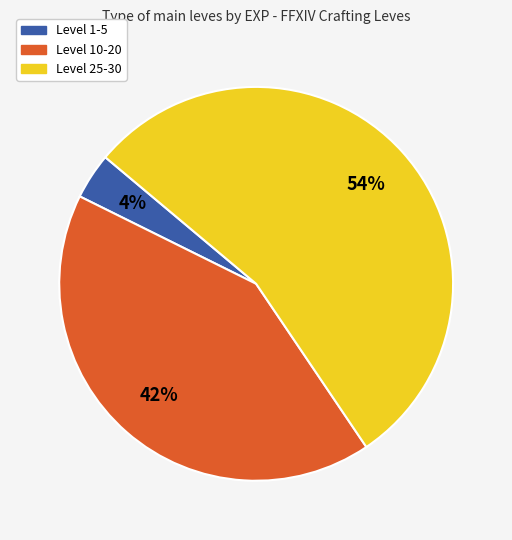

Combined, do Level 10-20 and Level 1-5 account for over 50%?

No